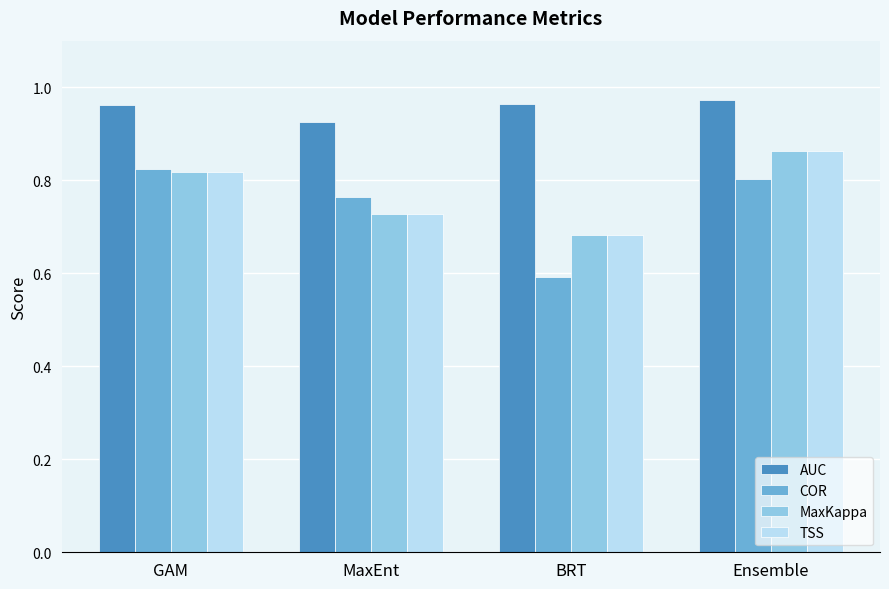

Rank the categories by MaxKappa value from lowest to highest.

BRT, MaxEnt, GAM, Ensemble